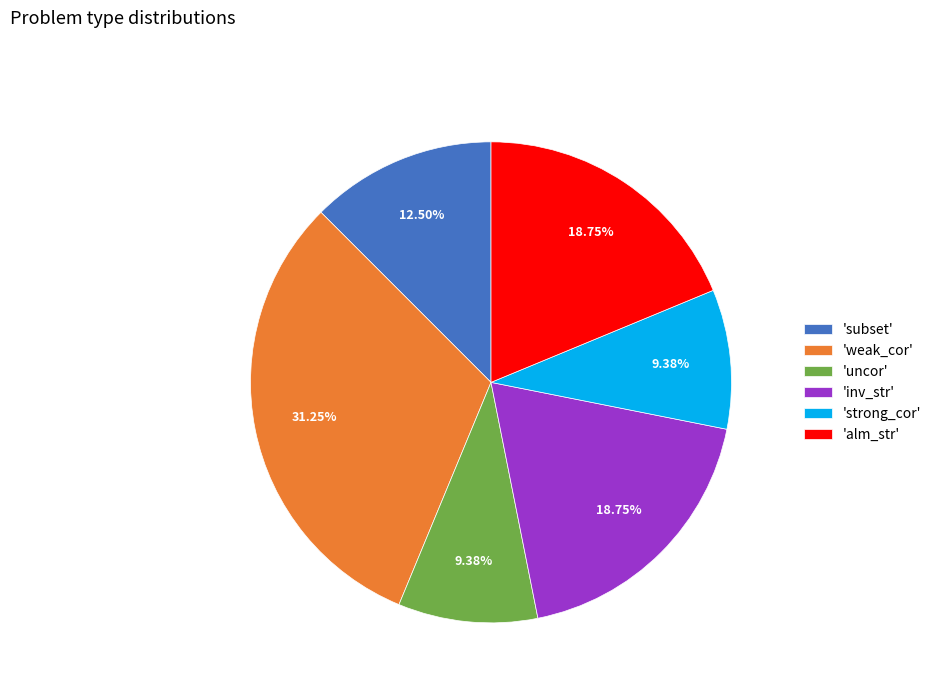

Approximately how many times larger is the value at 'subset' compared to 'alm_str'?

0.7